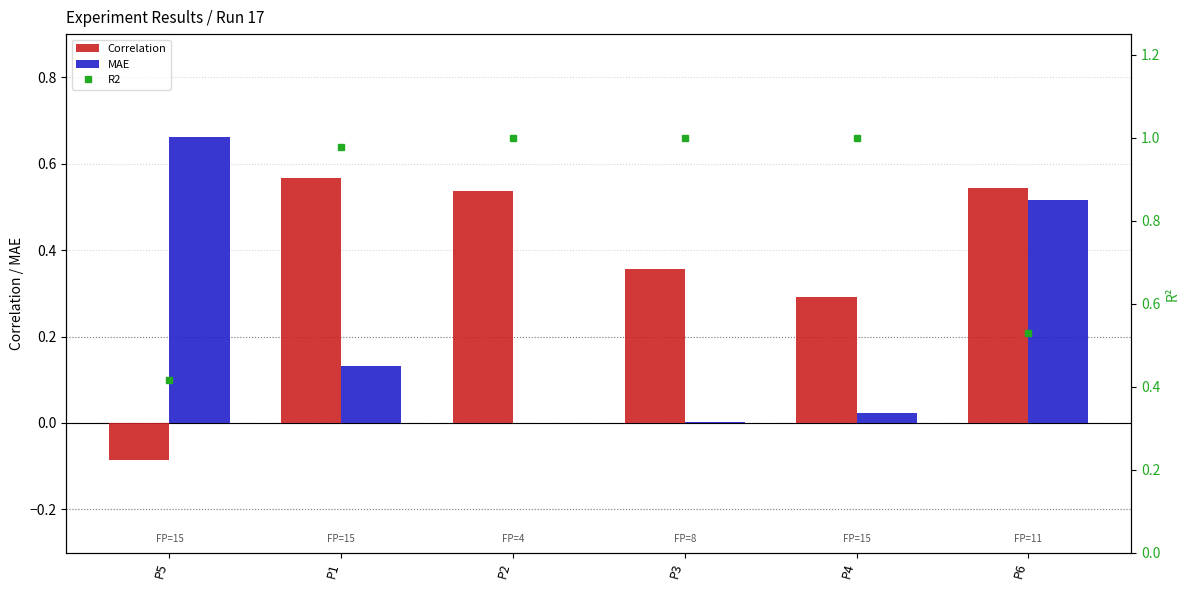

Which category has the highest value in the MAE series?

P5